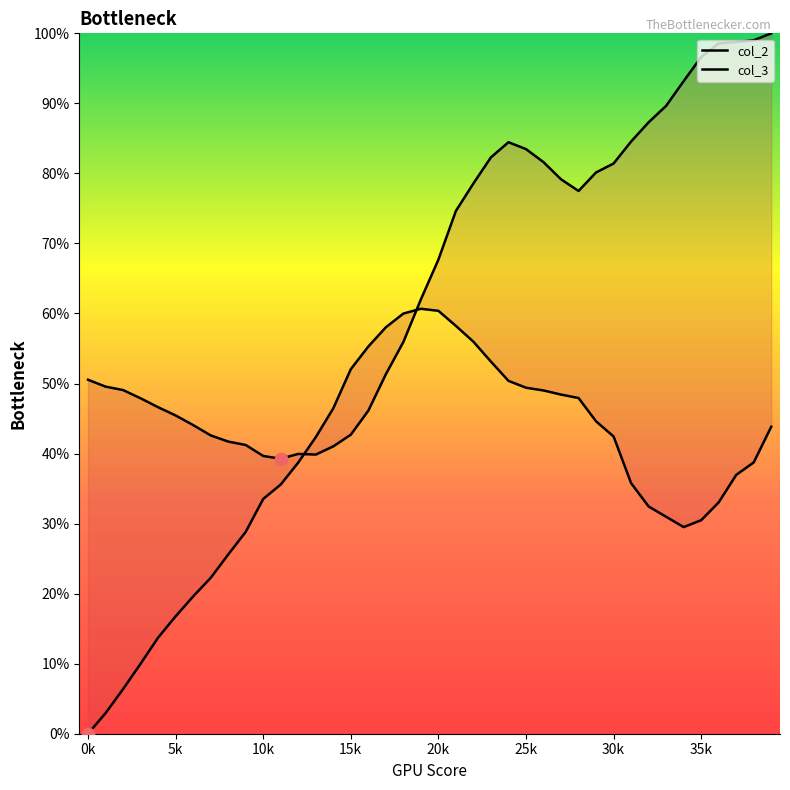

What are all the series names shown in the legend?

col_2, col_3